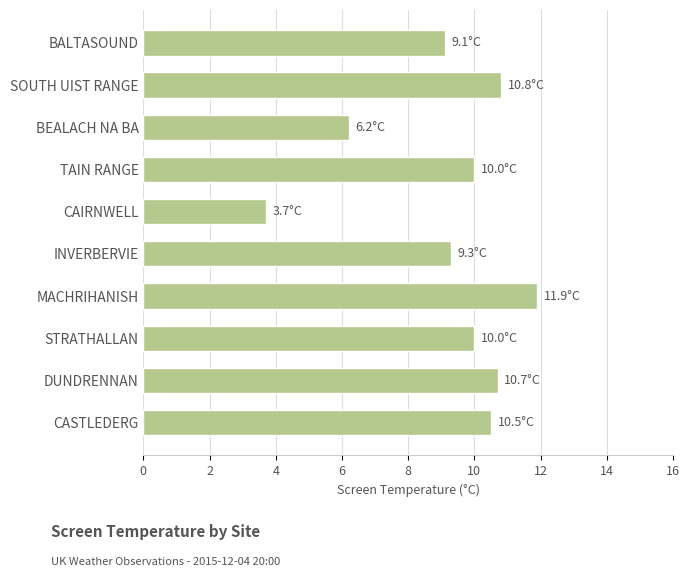

What is the label of the 10th bar from the bottom?

BALTASOUND